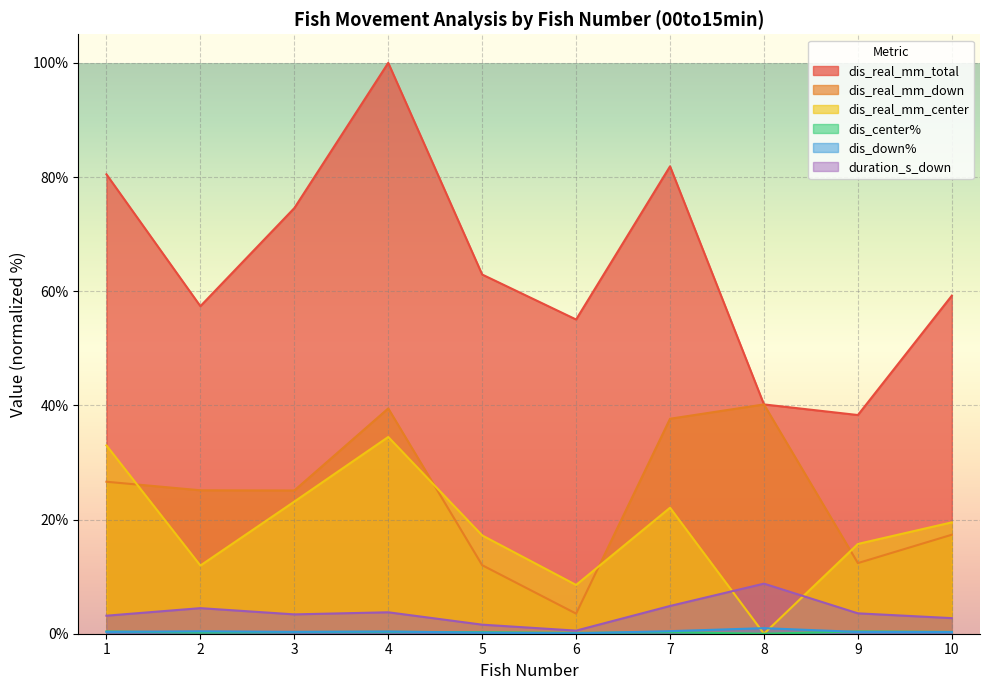

How many data points in duration_s_down are above 3?

7